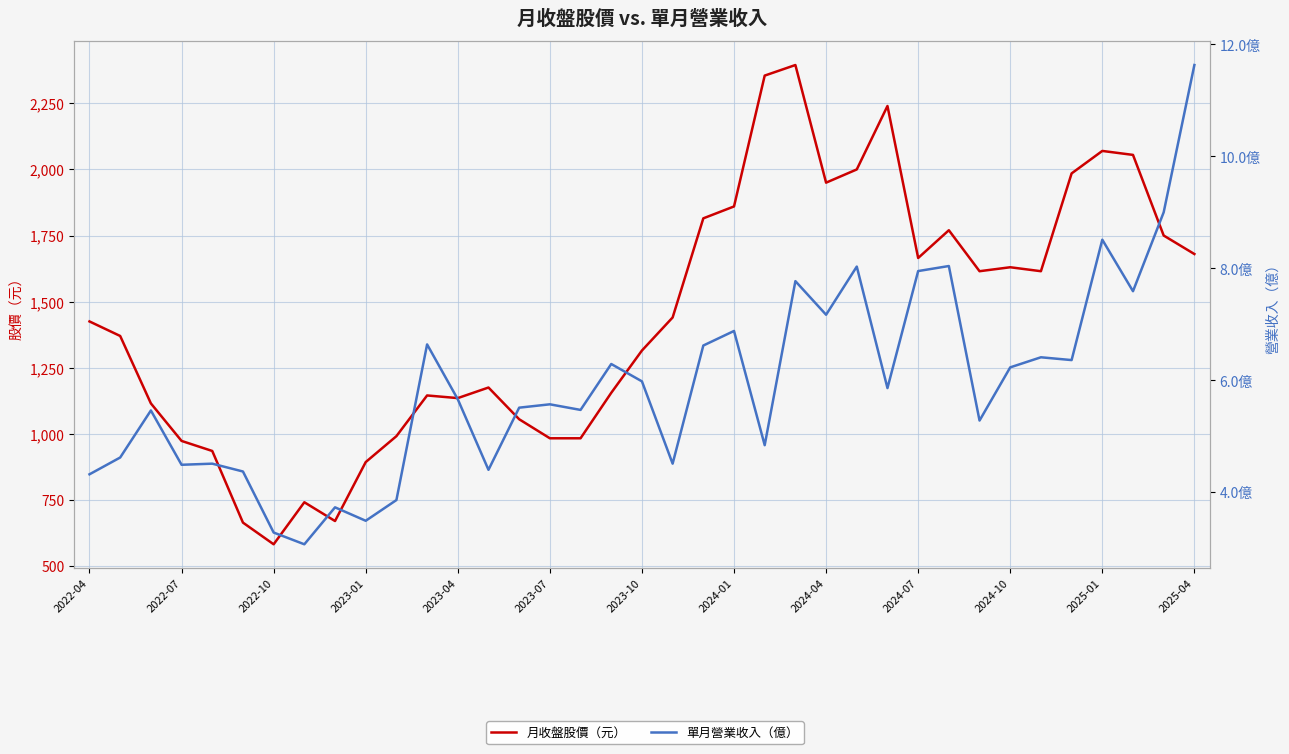

True or false: 單月營業收入（億） and 月收盤股價（元） intersect in this chart.

False